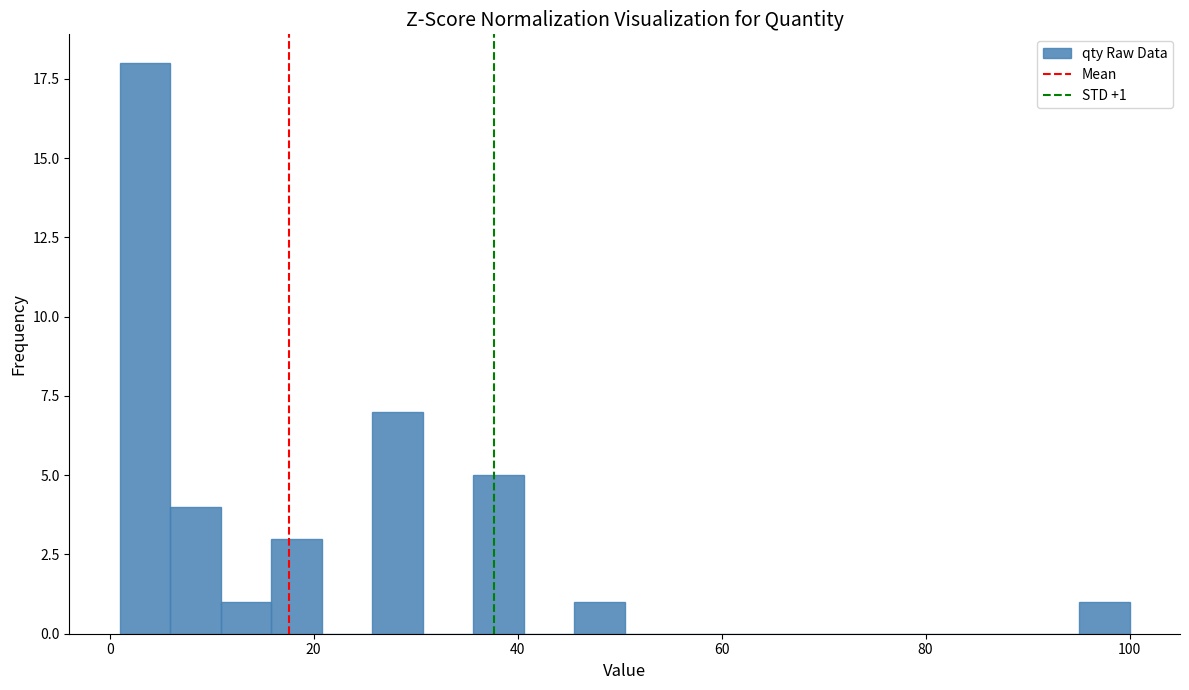

Around what value on the x-axis is the tallest bar? Give the approximate position of its centre, as read against the axis.

4